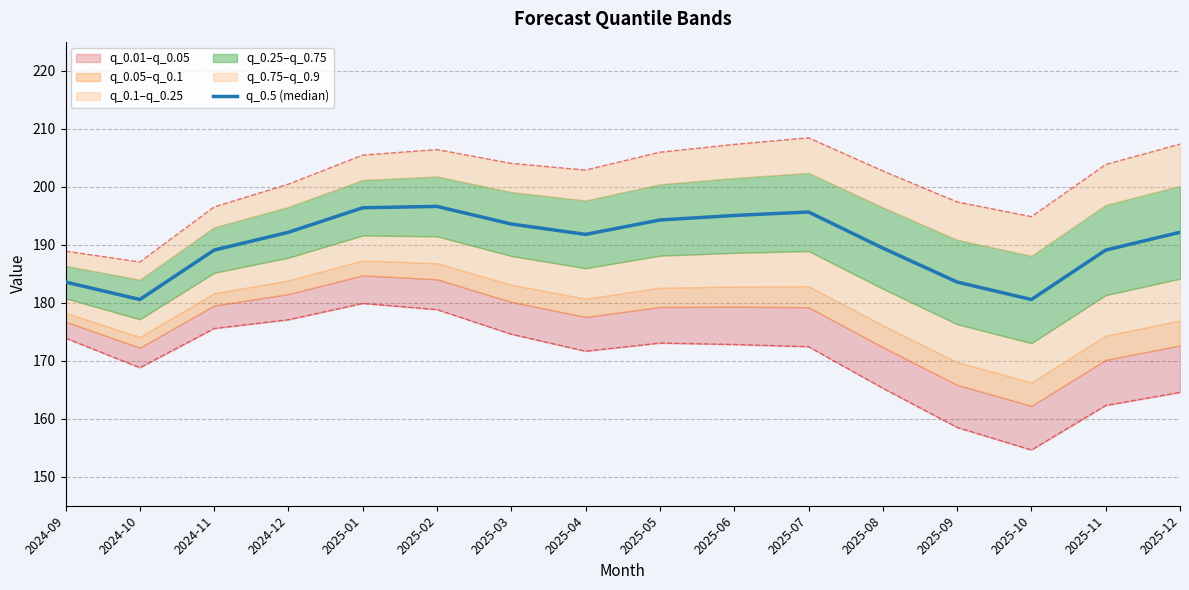

What is the difference between the maximum and second lowest values?

16.1